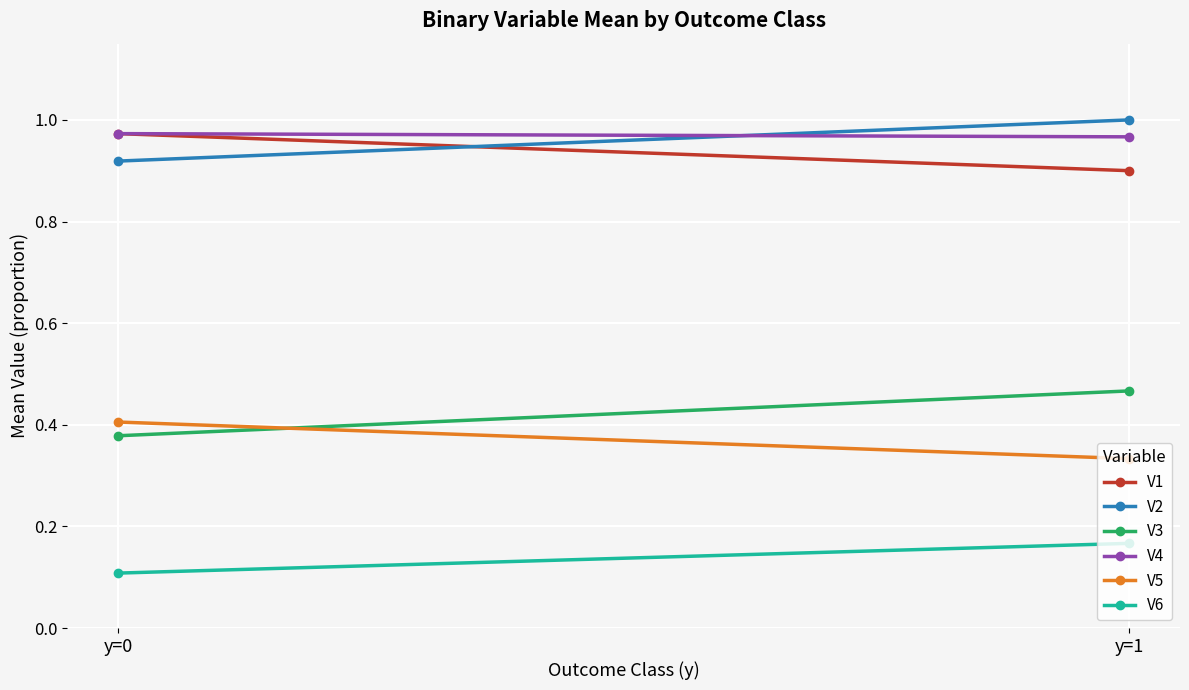

At which label does V4 reach its peak?

y=0